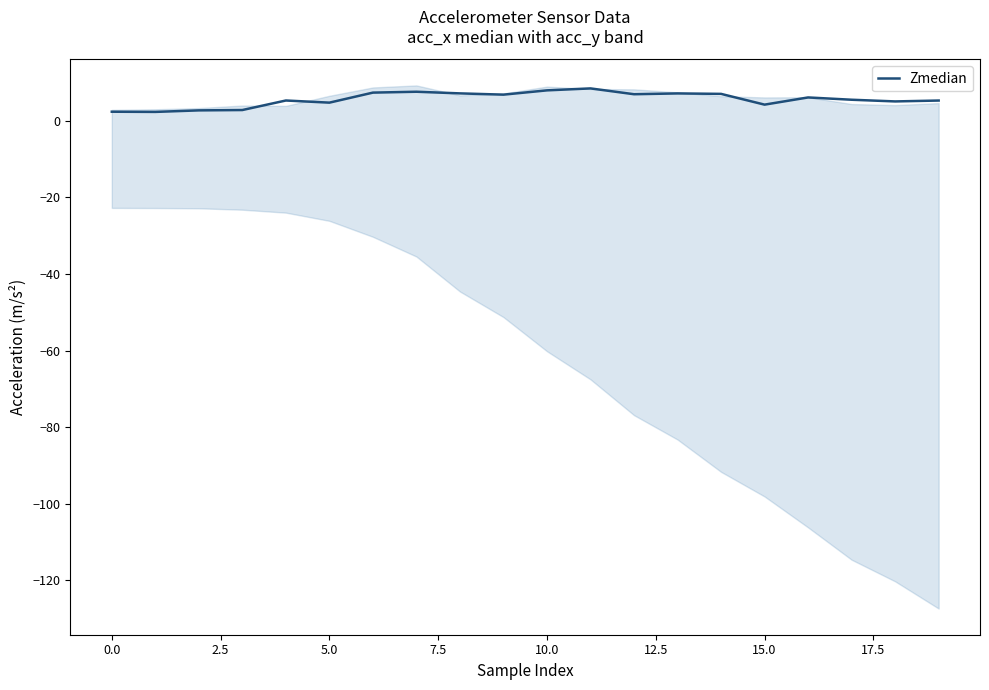

The value of Zmedian at 15.0 is 4.3. True or false?

True